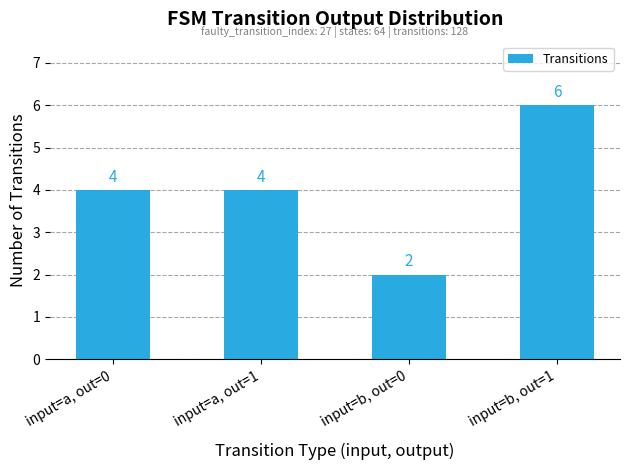

Between input=b, out=1 and input=b, out=0, which is larger?

input=b, out=1